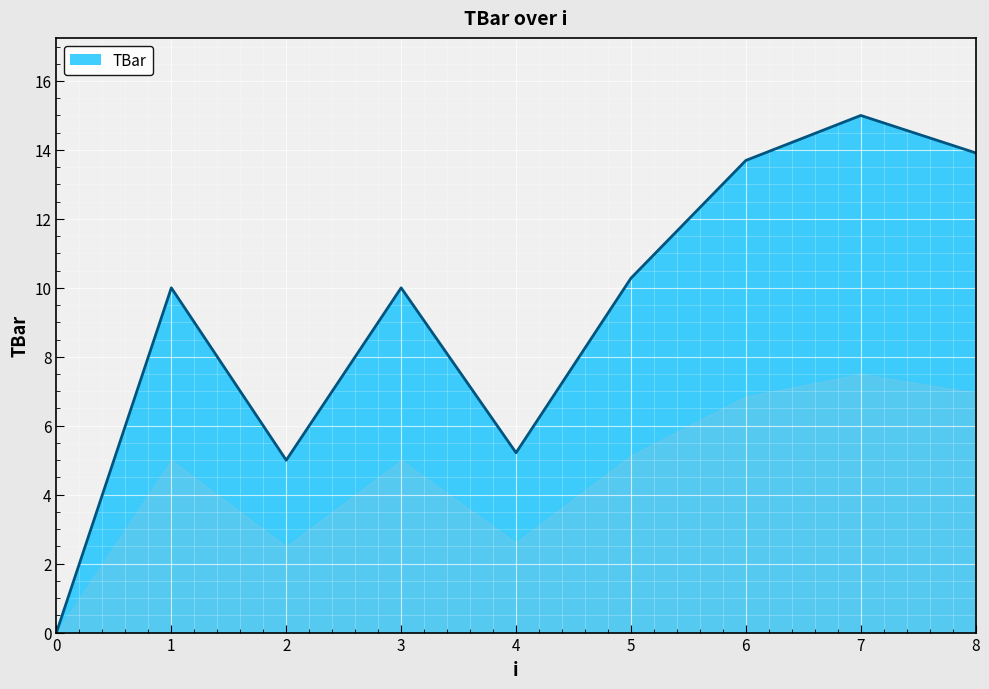

How many interior local valleys (lower than both neighbors) does the data have?

2